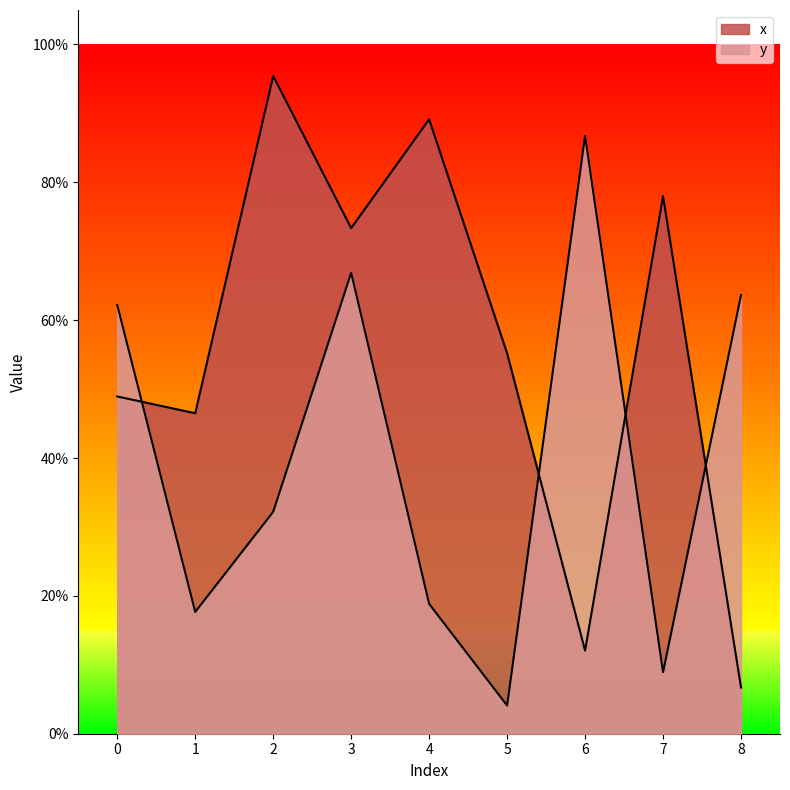

What is the spread (max minus min) of values at 6?

0.7